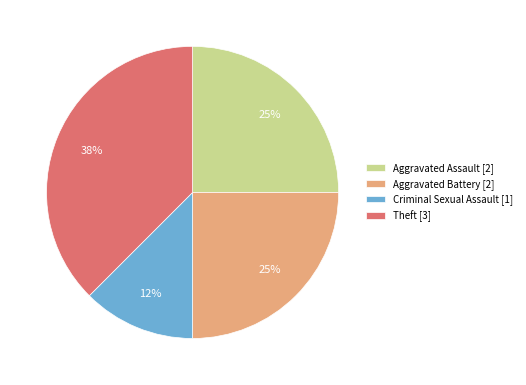

To the nearest percent, what is the average slice percentage?

25%